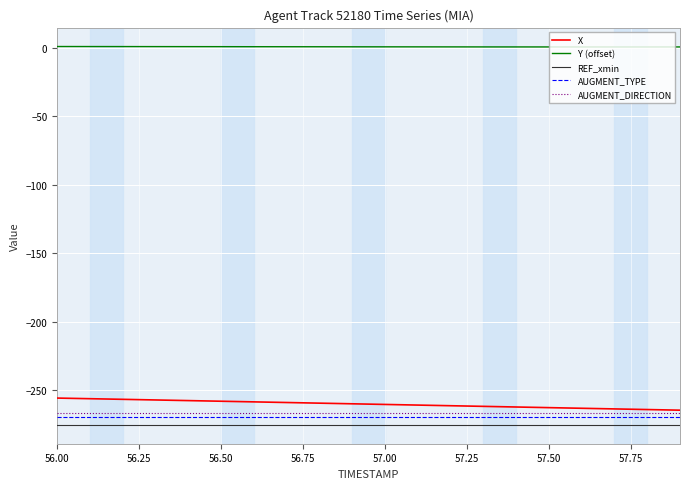

True or false: Y (offset) and AUGMENT_DIRECTION cross at least once.

False